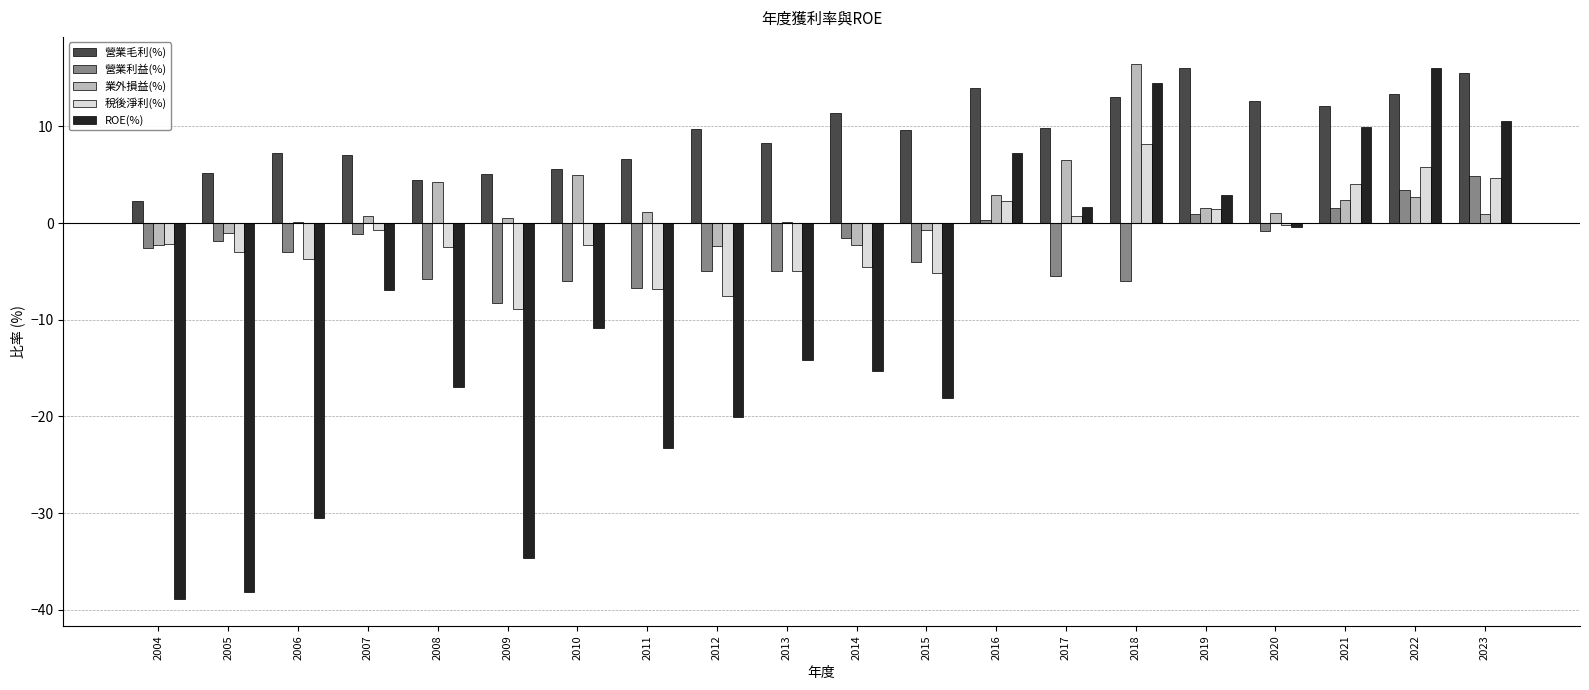

What is the sum of all 業外損益(%) values?

38.1